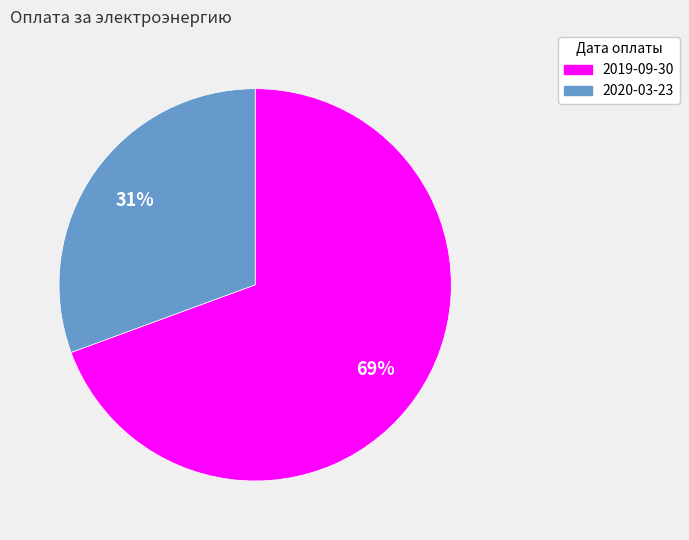

Combined, do 2019-09-30 and 2020-03-23 account for over 50%?

Yes